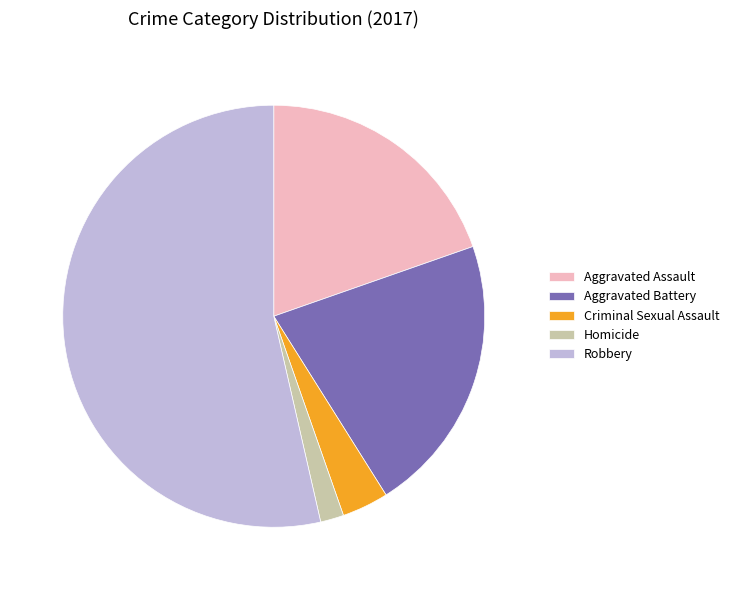

Which category has the biggest portion of the pie?

Robbery